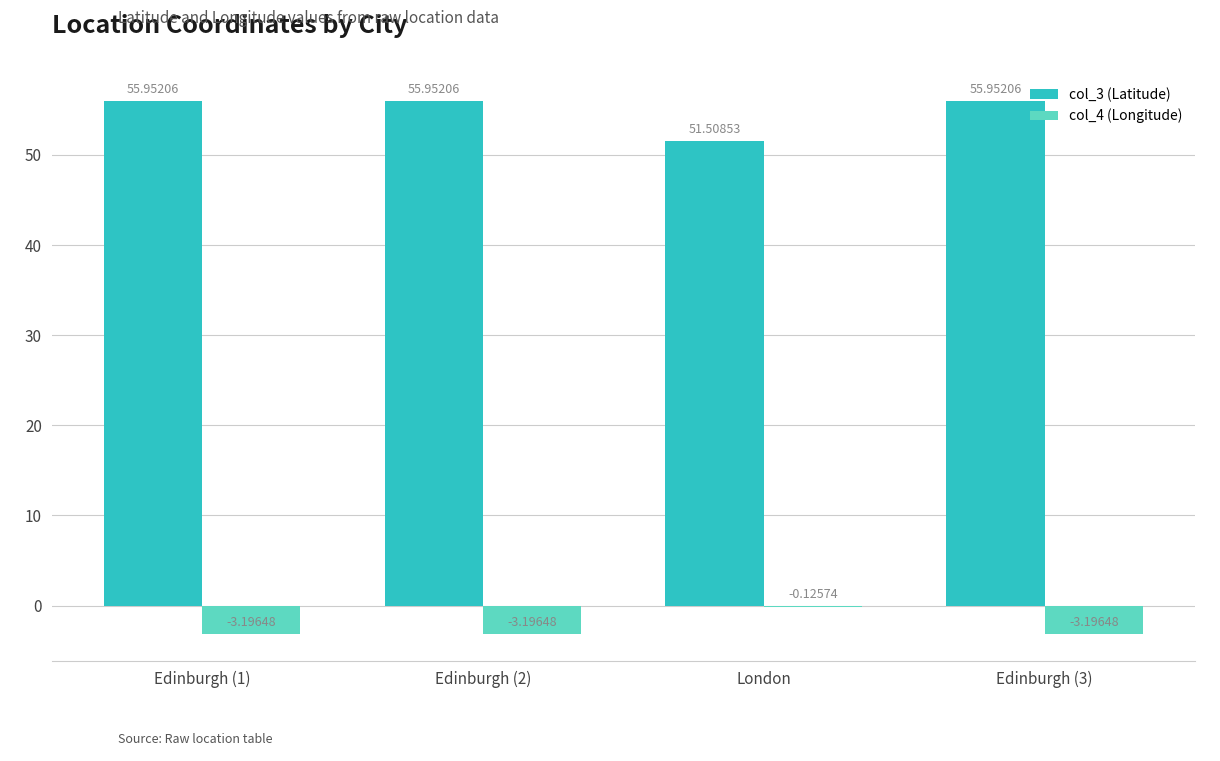

What is the difference between the col_4 (Longitude) values at Edinburgh (2) and London?

3.1